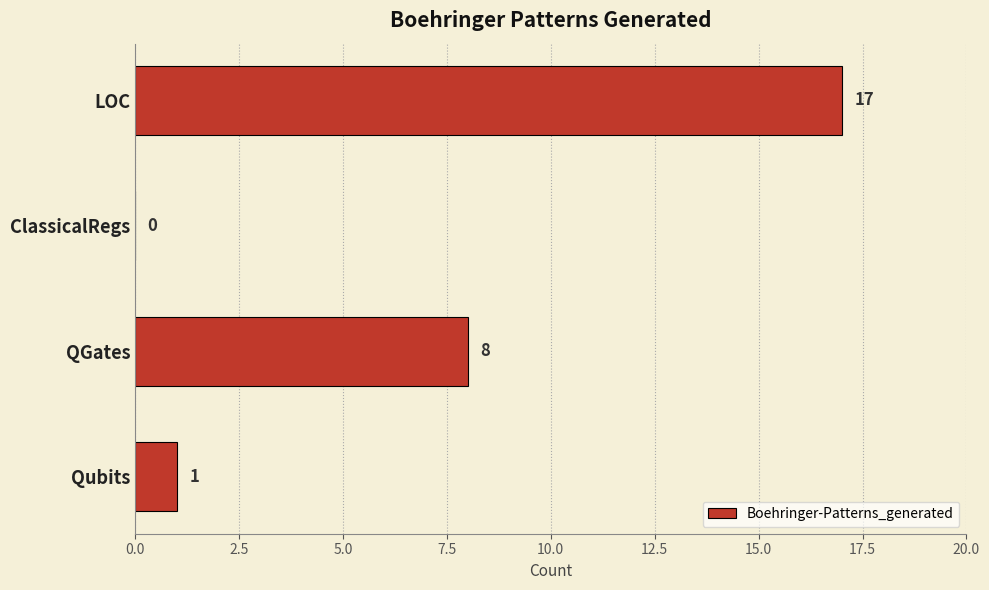

Where is the data nearest to the value 8?

QGates